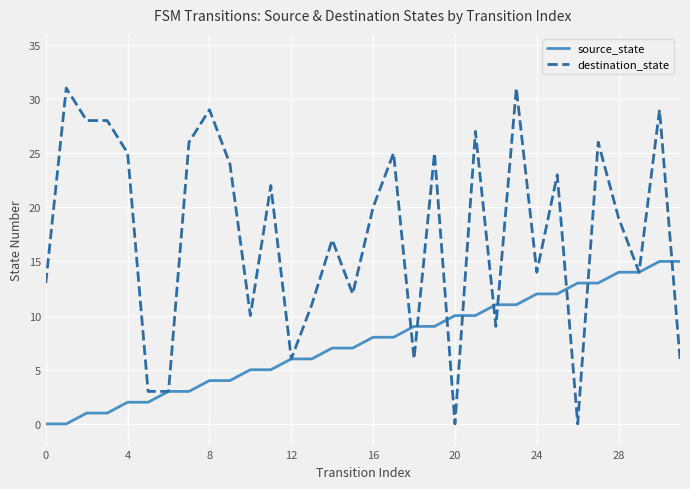

What are all the series names shown in the legend?

source_state, destination_state